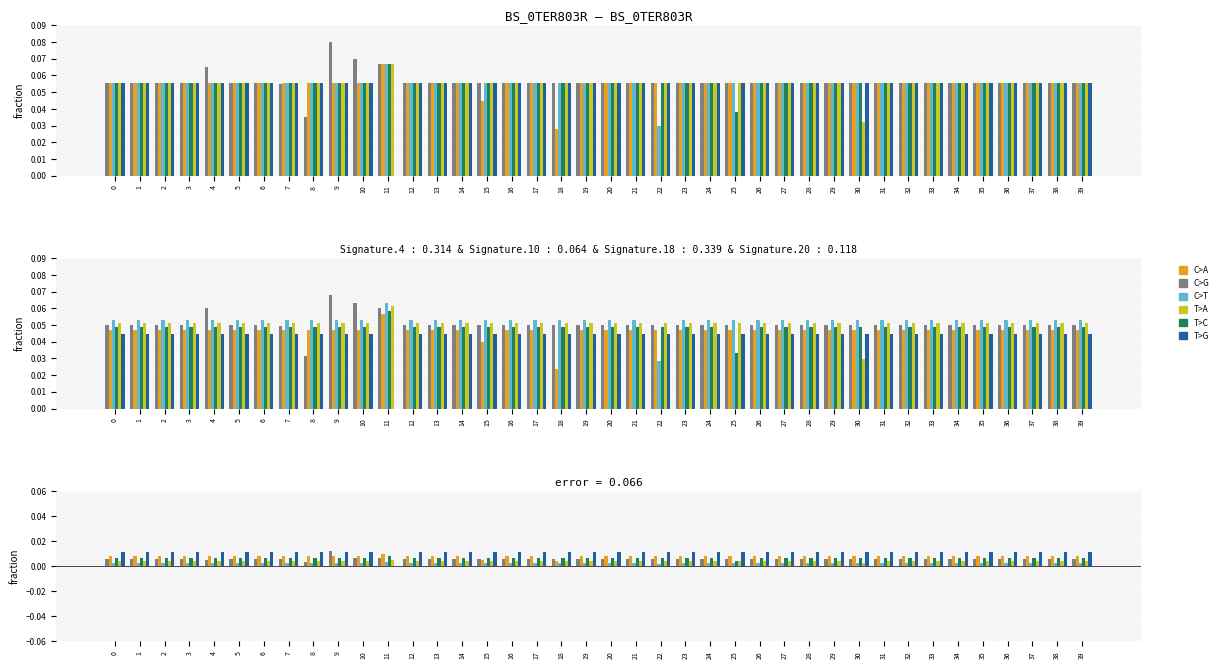

Which label corresponds to the smallest value in the chart?

11